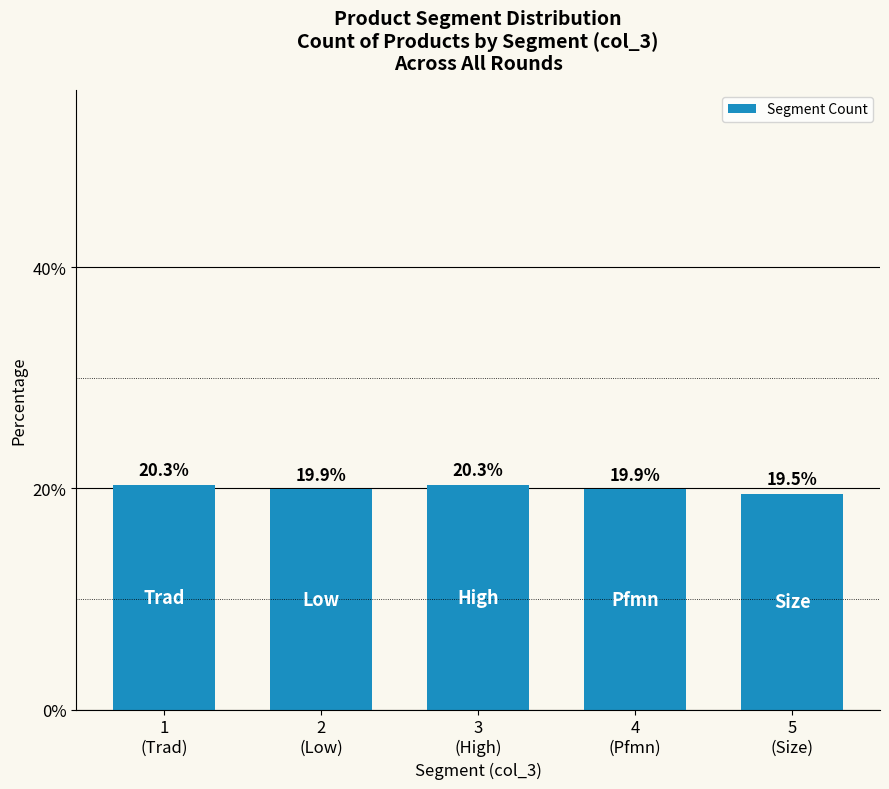

Are the bars horizontal?

No